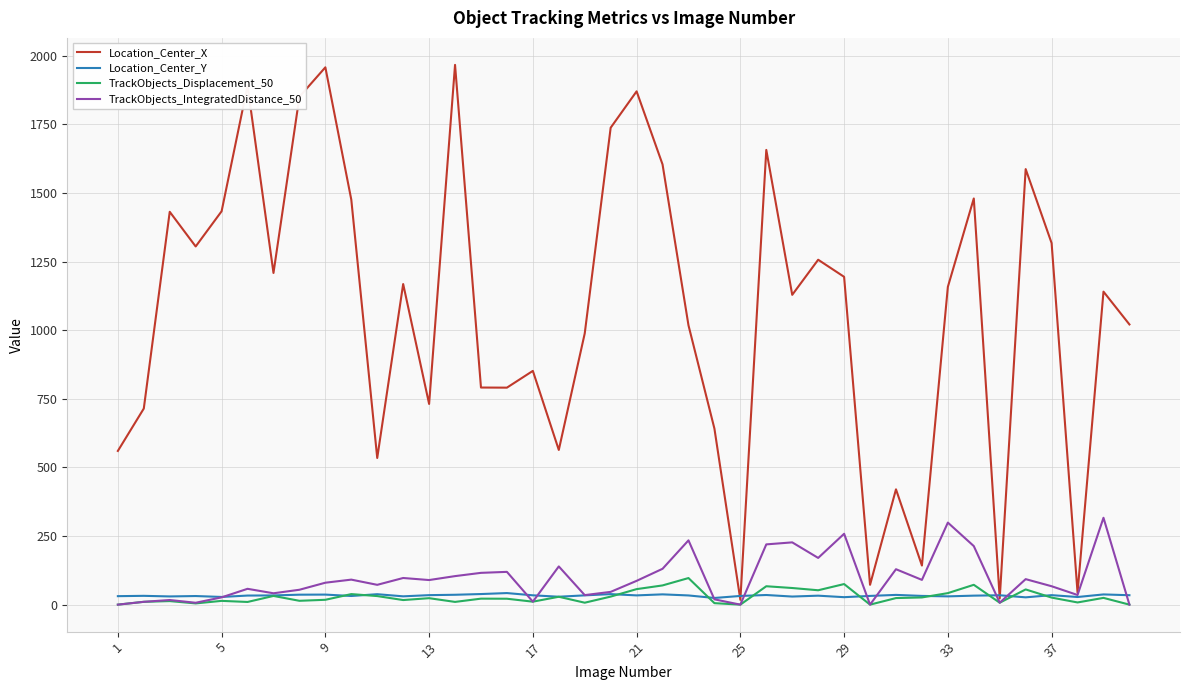

Which series has the largest total across all categories?

Location_Center_X